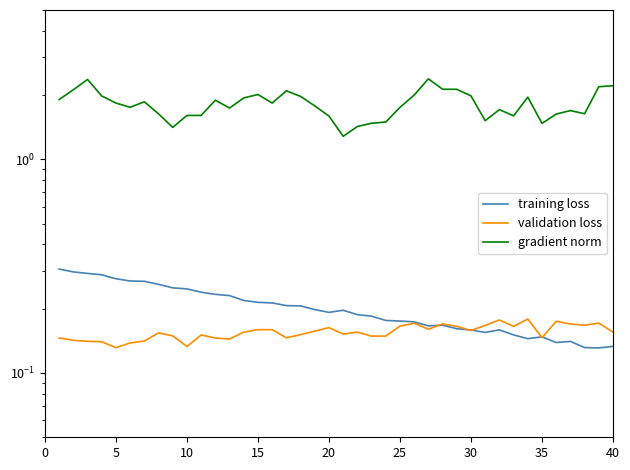

Which series has the widest spread of values?

gradient norm